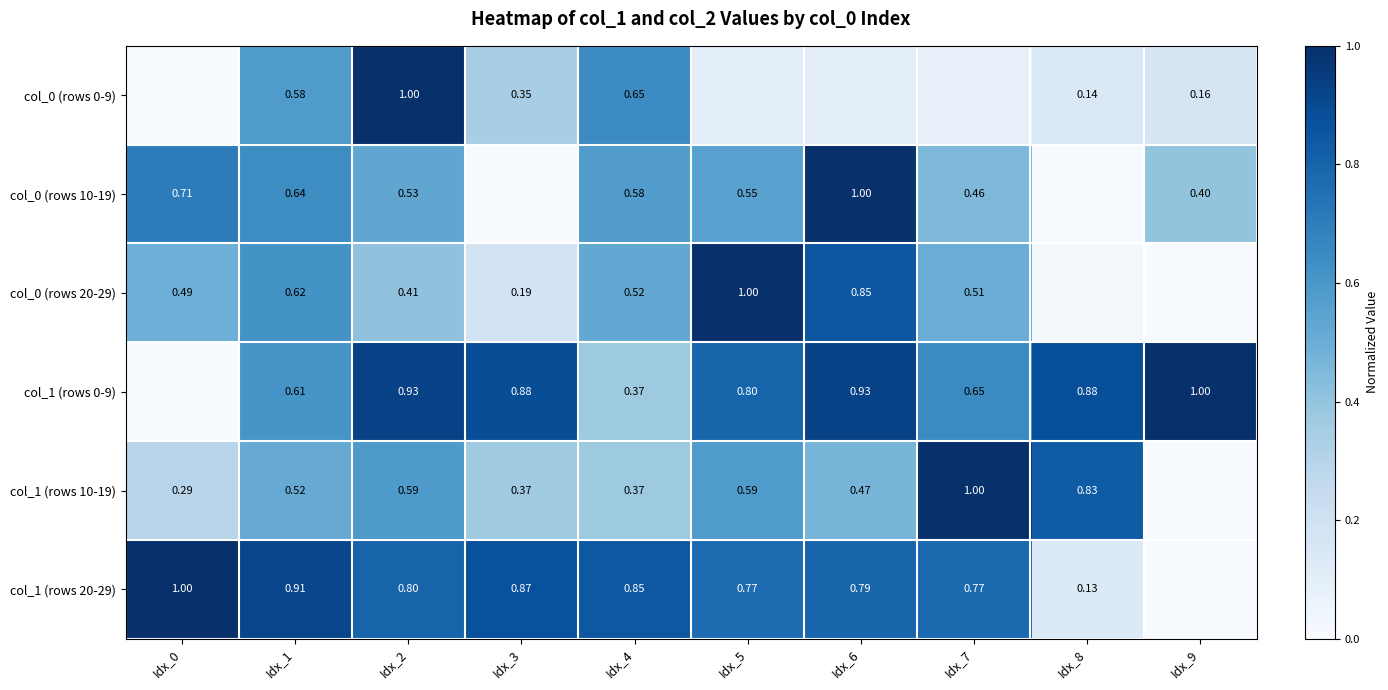

Is the value of col_0 (rows 0-9) at Idx_1 greater than the value of col_1 (rows 10-19) at Idx_4?

Yes